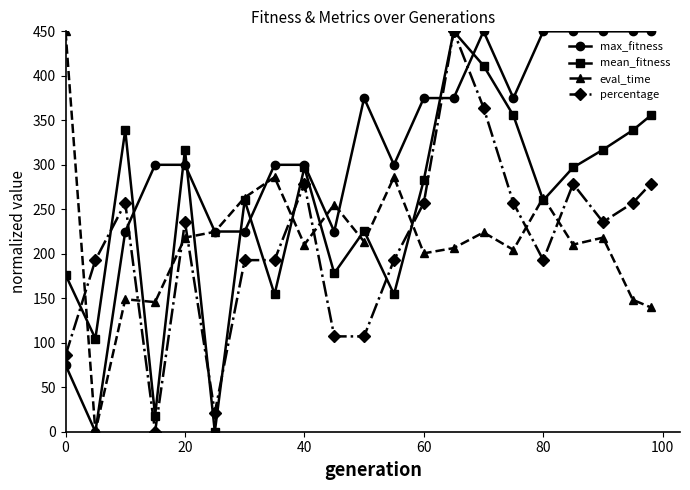

How many series are shown in this chart?

4